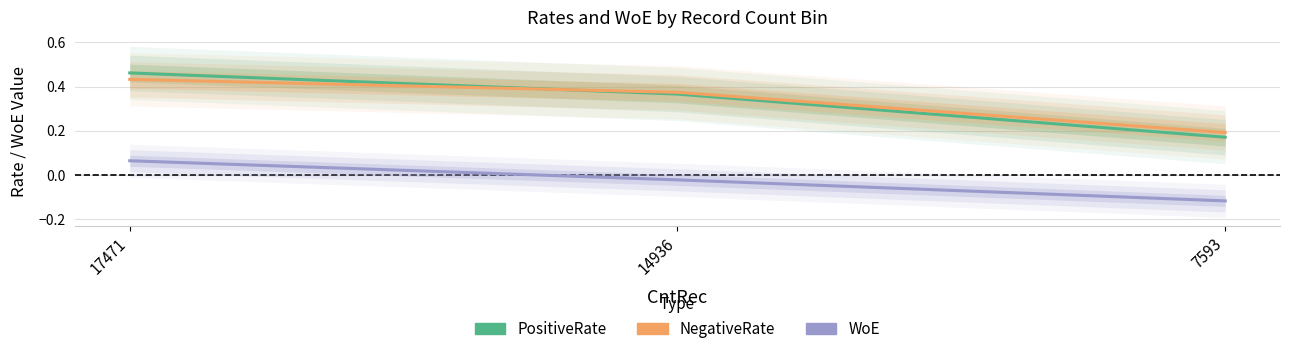

What is the greatest value displayed?

0.5